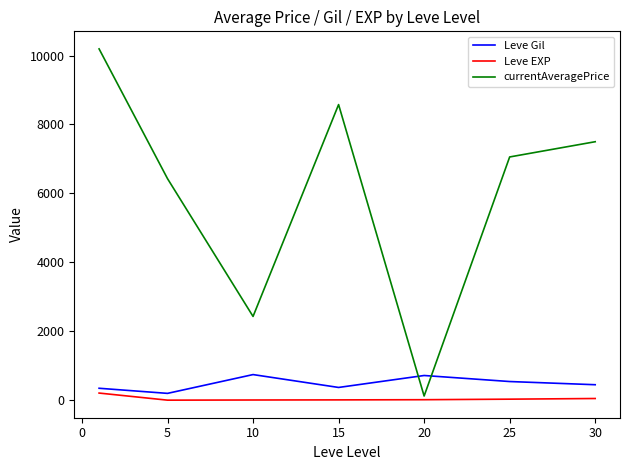

How many lines are shown in the chart?

3